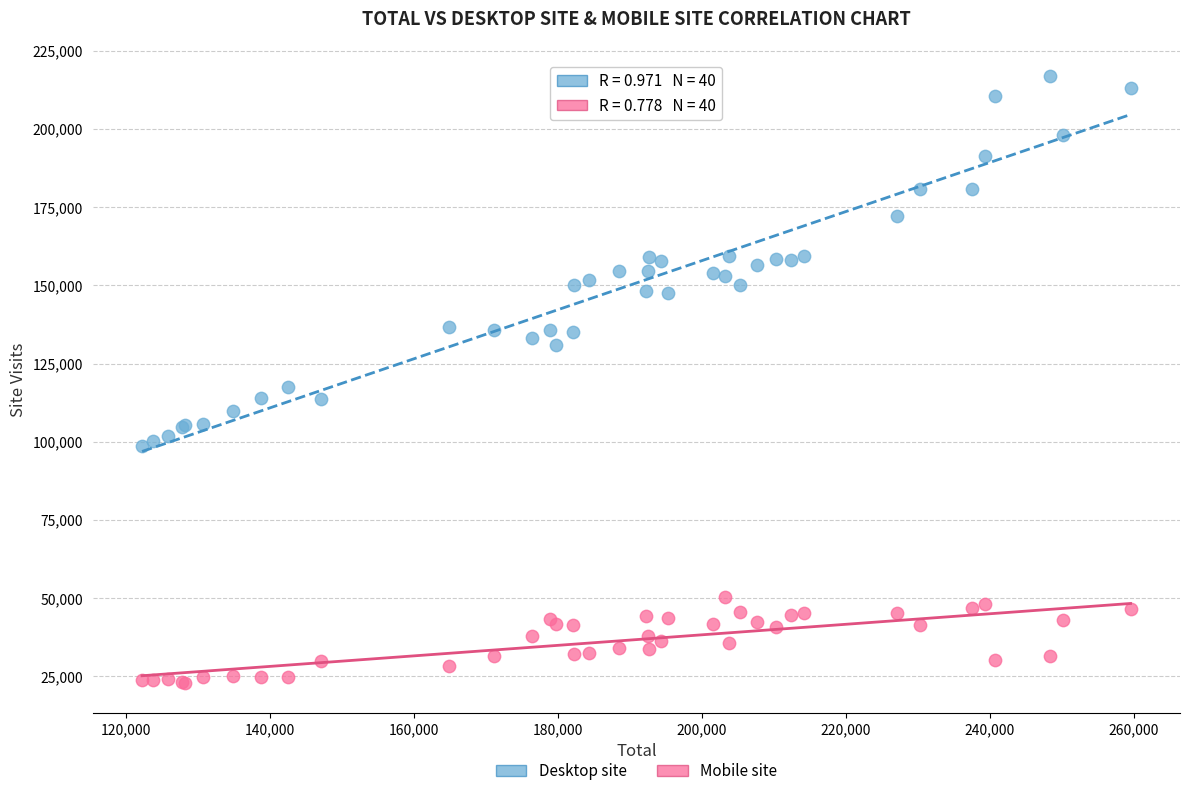

Across all series, what Y value is closest to 119875?

117583